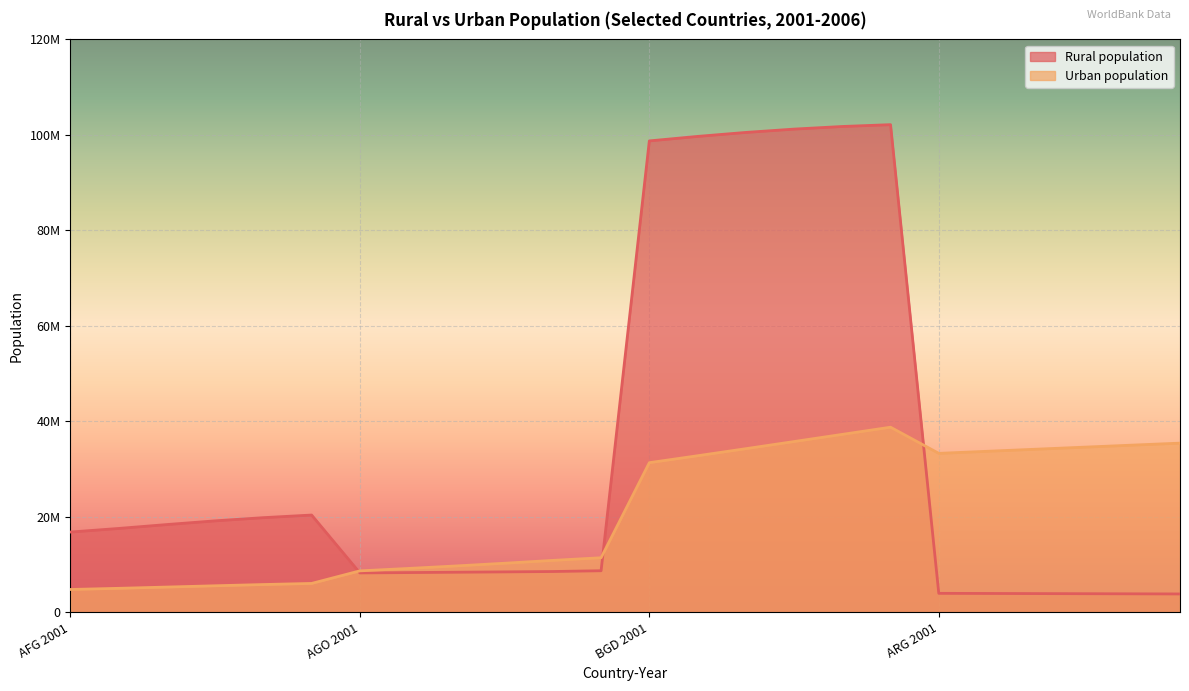

What position from the left is AGO 2006?

12